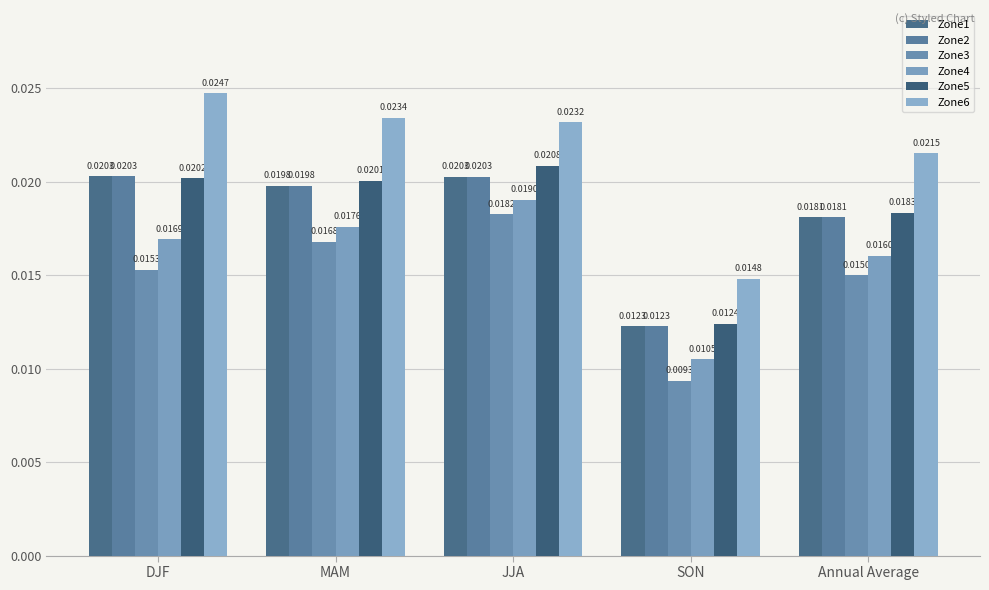

List the series in order of their peak value, lowest first.

Zone3, Zone4, Zone1, Zone2, Zone5, Zone6